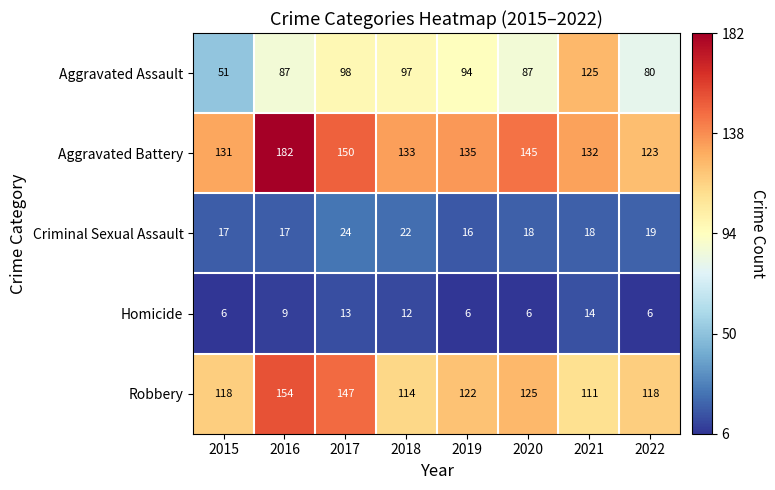

List the series in order of their peak value, highest first.

Aggravated Battery, Robbery, Aggravated Assault, Criminal Sexual Assault, Homicide